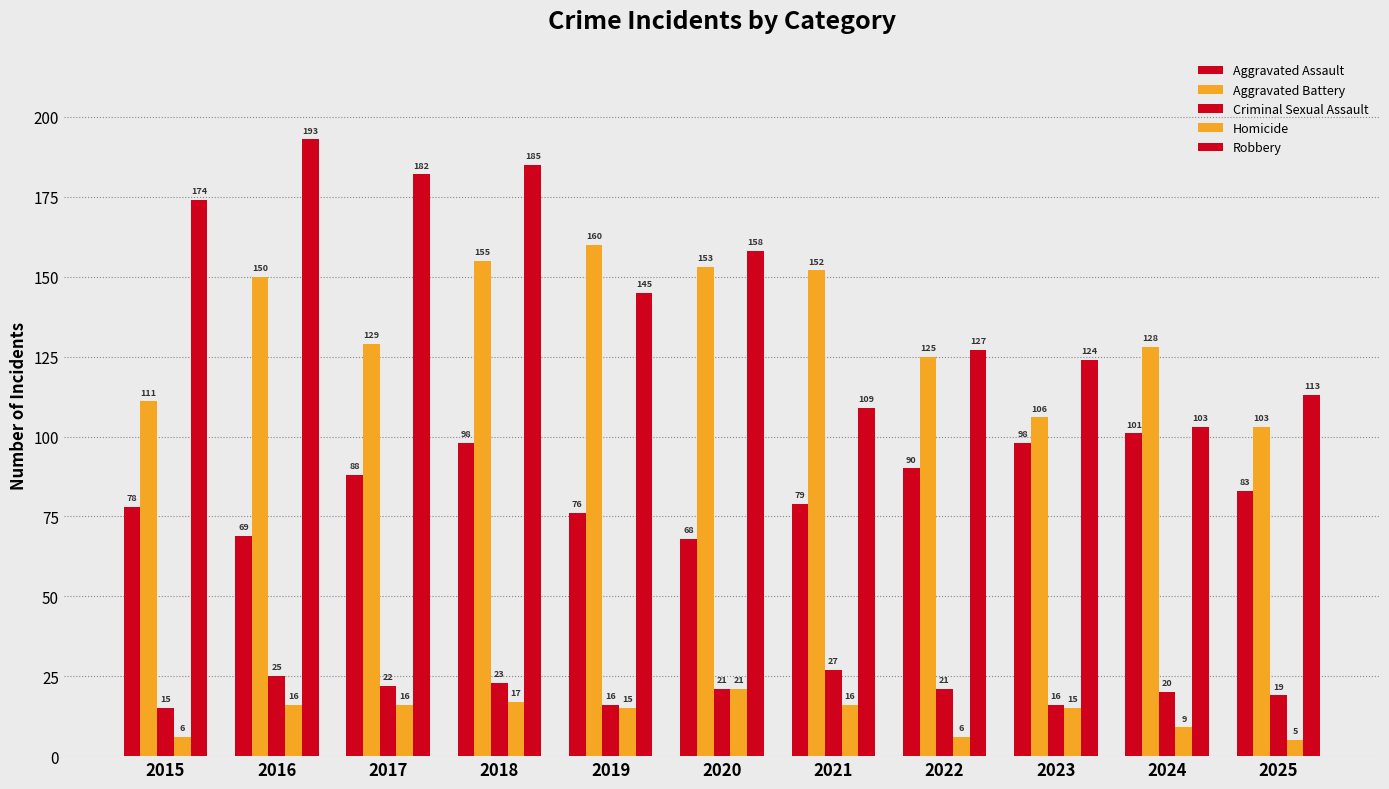

What is the sum of all Aggravated Assault values?

928